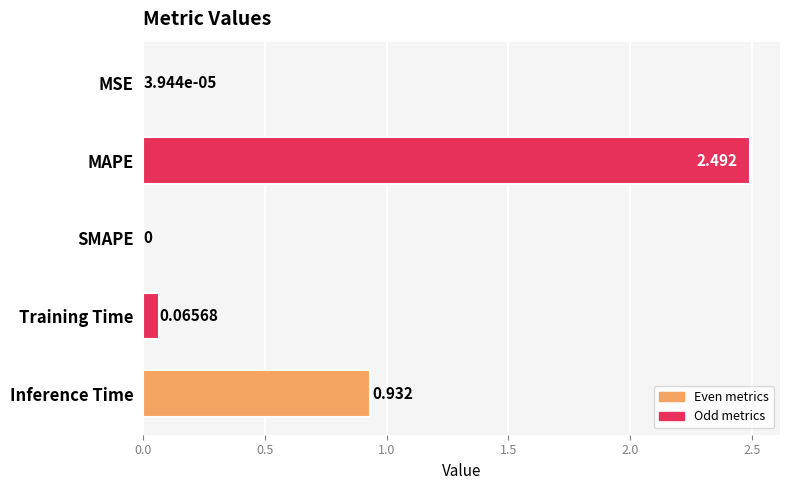

Between SMAPE and MAPE, which is larger?

MAPE